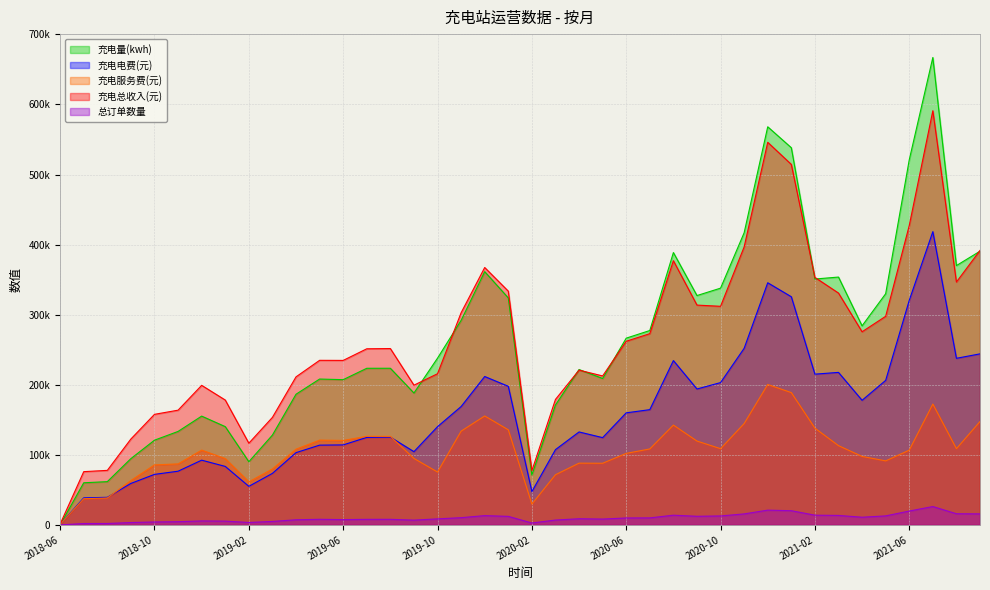

Reading left to right, list all the values displayed in this chart.

充电量(kwh): 276.1	60171.7	61781.8	94676.3	120955.0	133454.0	155310.1	140296.6	90221.2	128259.4	186518.2	208195.5	207321.1	223550.8	223592.7	188241.9	238037.9	291934.5	361481.7	324029.8	71232.6	171210.2	221773.4	209015.3	266563.7	277446.1	388725.3	327347.2	337917.2	416971.2	568188.5	538320.0	350926.5	353745.8	284140.4	329970.9	521034.8	667085.8	370120.3	390662.9
充电电费(元): 654.5	38642.8	39438.9	59229.3	72148.5	76670.4	92425.2	83517.3	55094.0	73582.1	103169.5	113878.2	114201.2	124913.2	125347.9	104563.3	140246.0	168966.7	211825.3	197844.6	47595.9	107470.0	132713.1	124598.3	159988.4	164516.2	234558.7	194019.4	203143.1	252067.7	345603.3	325643.5	215166.4	217704.4	177872.5	206294.4	320528.0	418568.2	237791.8	244143.8
充电服务费(元): 634.4	37413.3	38439.7	63442.0	85693.1	87111.8	106788.5	94718.5	61541.6	79932.3	108131.9	121032.0	120588.7	126471.2	126365.8	94897.6	75526.7	133853.7	155544.5	135800.9	29802.5	71667.6	88196.1	88026.1	102138.1	108454.9	142530.5	119719.9	108852.6	144686.6	200448.6	188861.3	138101.9	113187.4	97791.8	91437.9	106760.9	172521.6	108854.1	147586.9
充电总收入(元): 1288.9	76056.1	77878.6	122671.3	157841.6	163782.2	199213.8	178235.7	116635.6	153514.5	211301.3	234910.2	234789.9	251384.4	251713.7	199460.9	215772.7	302820.5	367369.8	333645.4	77398.4	179137.5	220909.2	212624.4	262126.5	272971.1	377089.3	313739.2	311995.6	396754.3	546051.8	514504.7	353268.3	330891.7	275664.3	297732.2	427288.8	591089.8	346645.9	391730.6
总订单数量: 34.0	2005.0	2065.0	3418.0	4226.0	4606.0	5730.0	5459.0	3517.0	4993.0	7362.0	8046.0	7605.0	7980.0	8012.0	6863.0	8646.0	10365.0	13300.0	12238.0	2757.0	6984.0	8829.0	8380.0	9943.0	10042.0	13900.0	12351.0	12827.0	15755.0	21112.0	20319.0	13929.0	13575.0	11004.0	12912.0	19835.0	26254.0	15986.0	15793.0